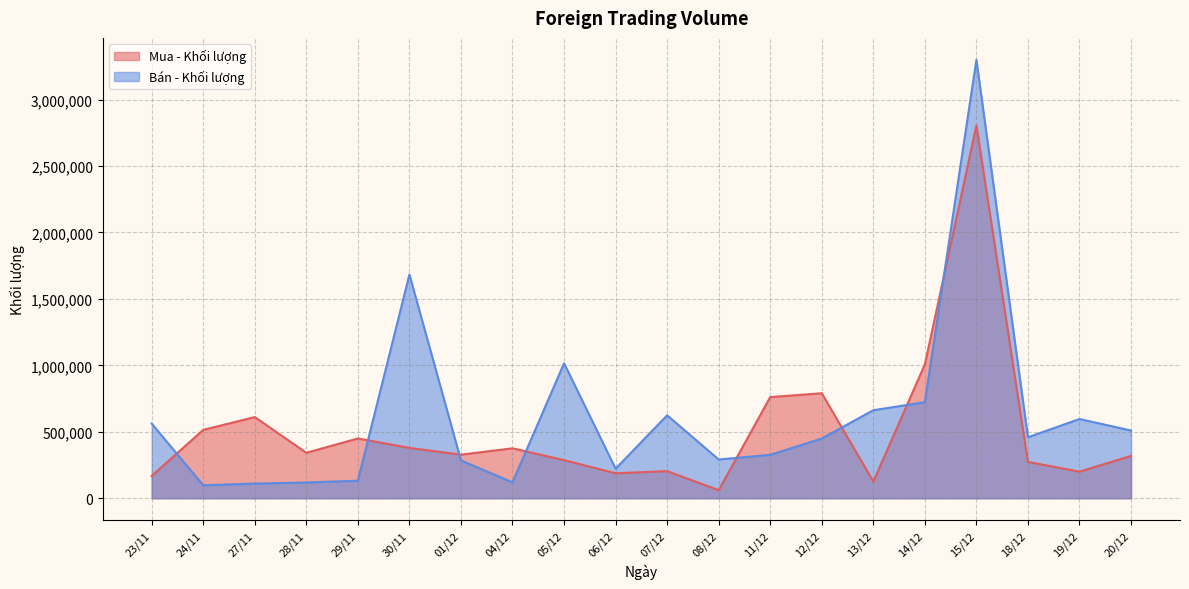

What is the difference between the second highest and minimum values in the Mua - Khối lượng series?

946500